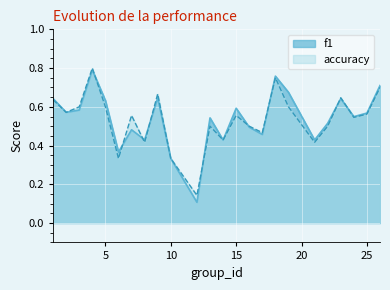

Does the chart display data point markers on the line(s)?

No